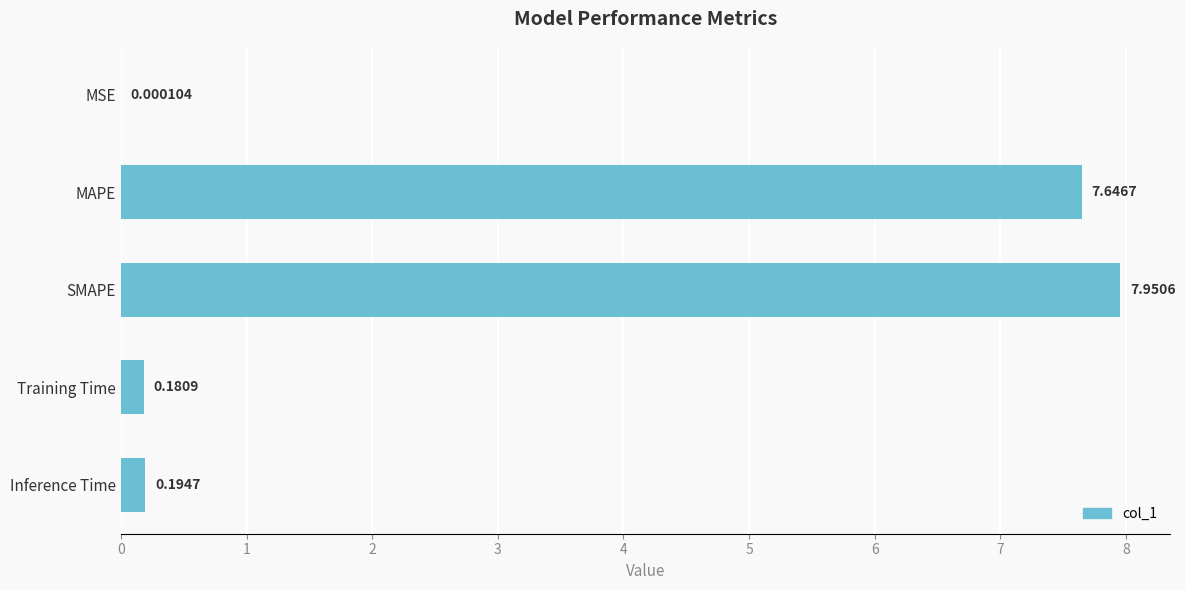

At which label is the value closest to 3?

Inference Time